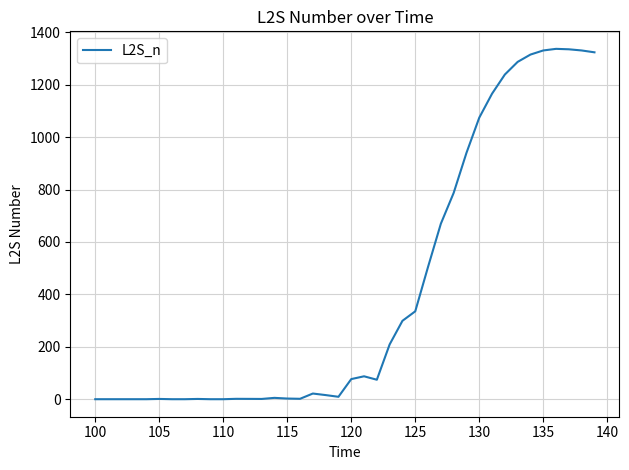

What is the difference between the maximum and minimum values?

1337.0